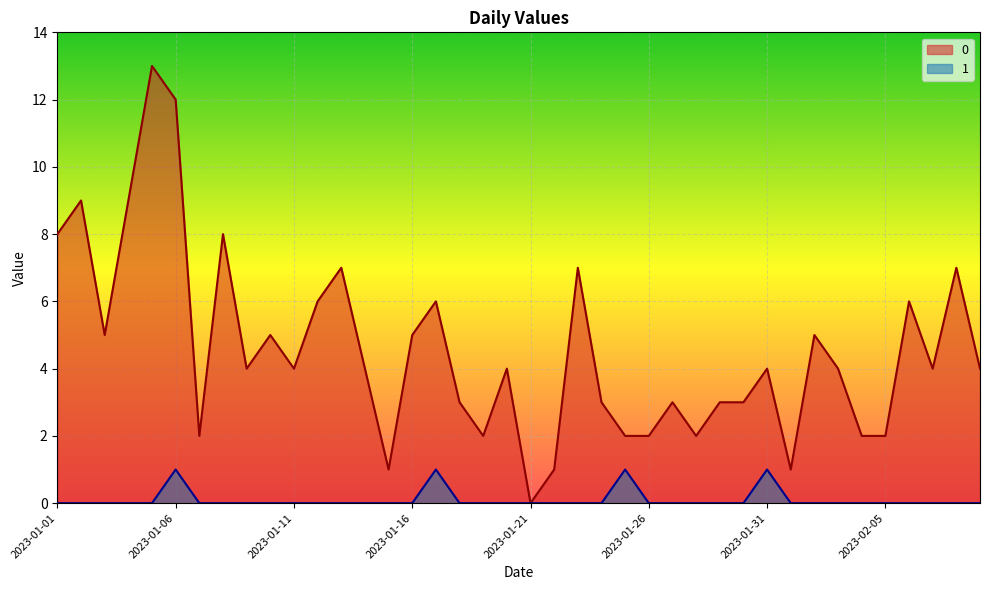

Where is the first local maximum for 1?

2023-01-06